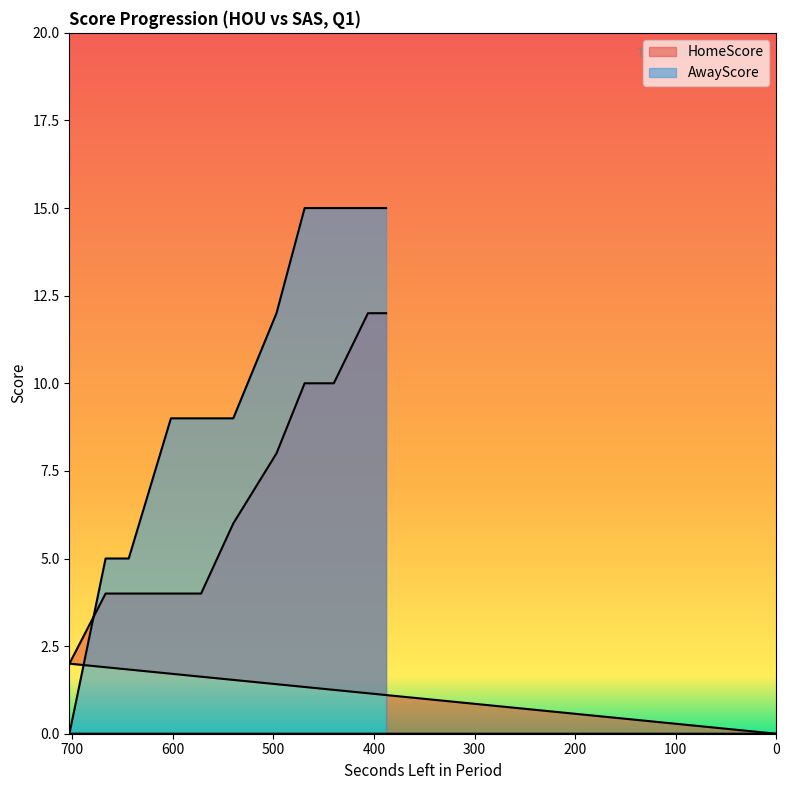

Which series changed the most between 602 and 449?

HomeScore